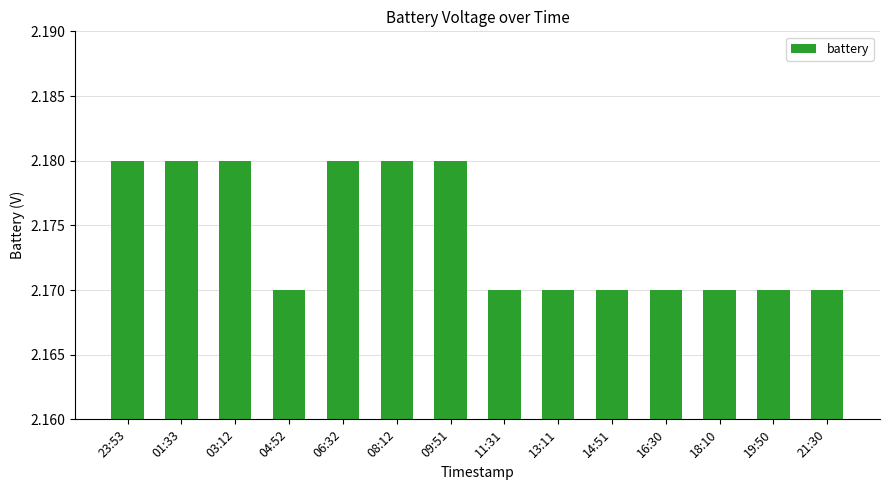

Is it true that the value at 04:52 is 3.5?

False